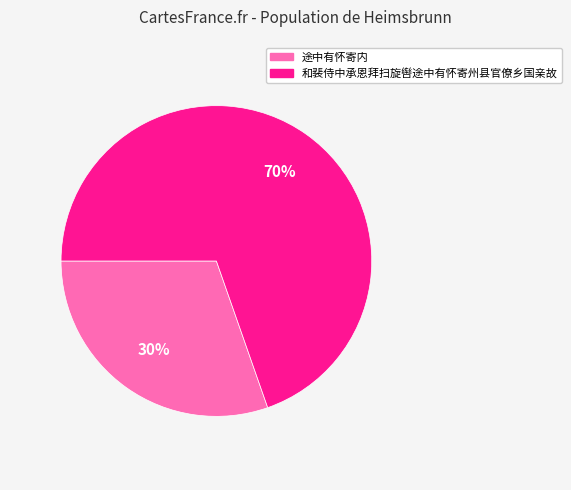

To the nearest percent, what portion does 和裴侍中承恩拜扫旋辔途中有怀寄州县官僚乡国亲故 represent?

70%